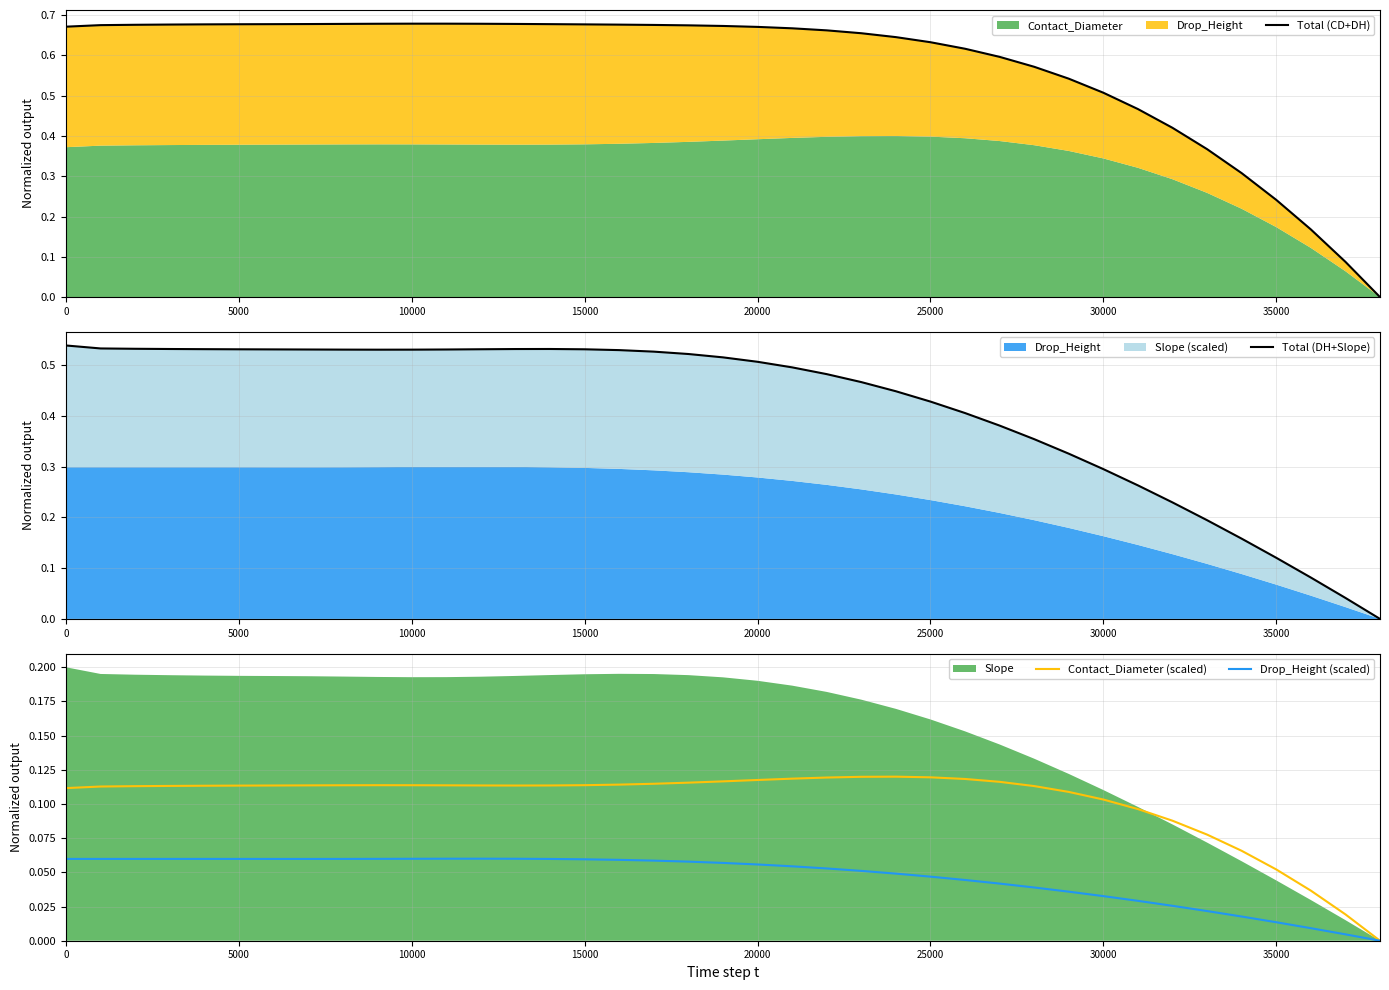

In Total (DH+Slope), how many points are lower than both neighbors (excluding endpoints)?

1